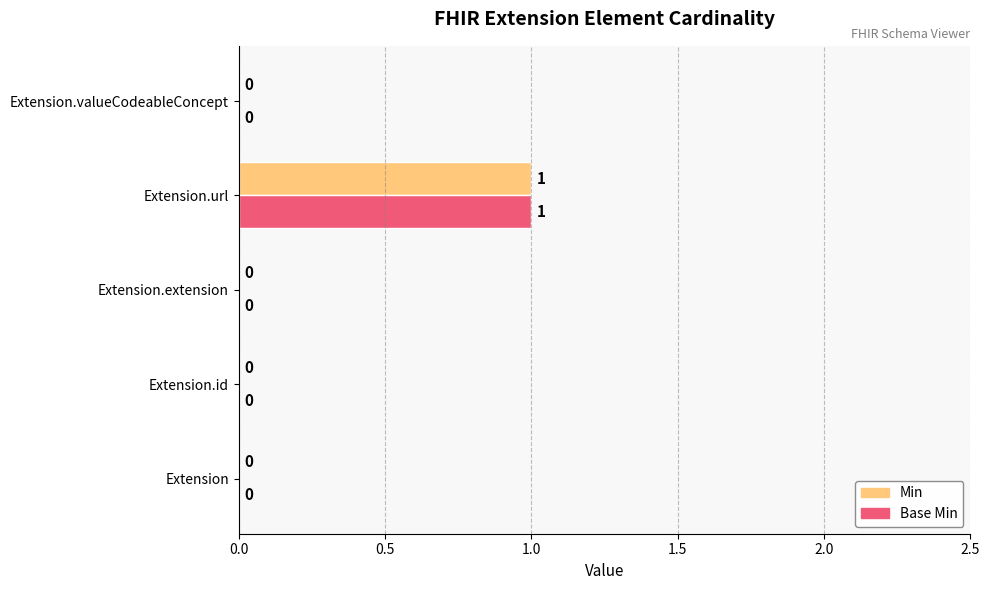

Which category has the highest value across all series?

Extension.url